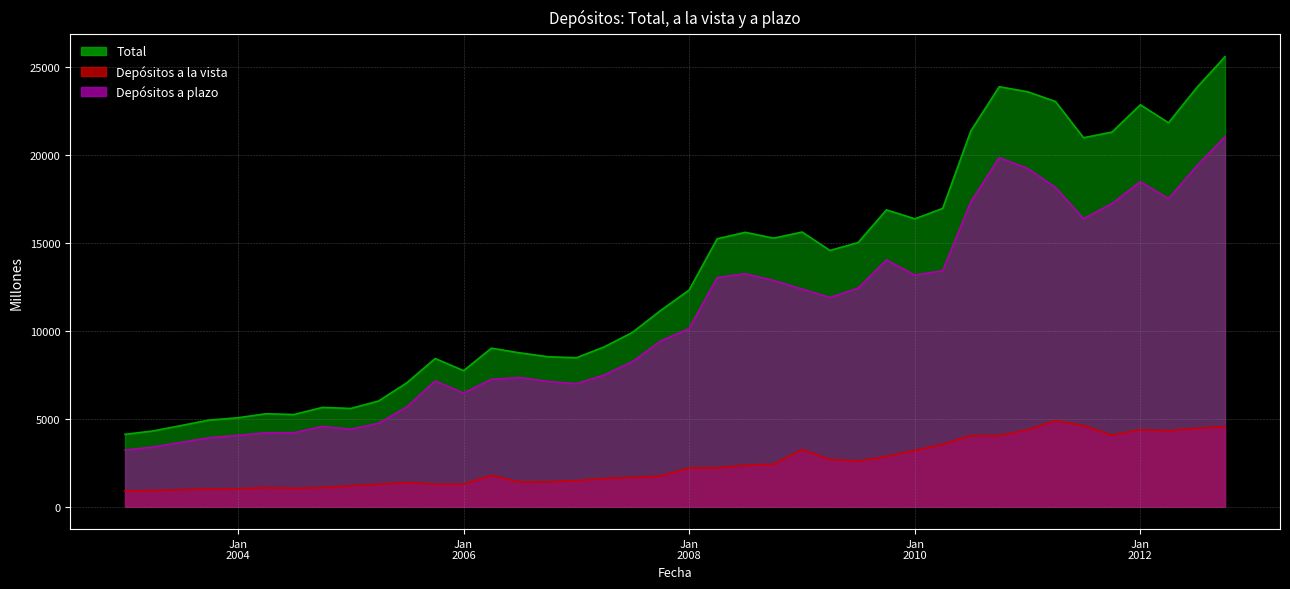

How many lines are shown in the chart?

3